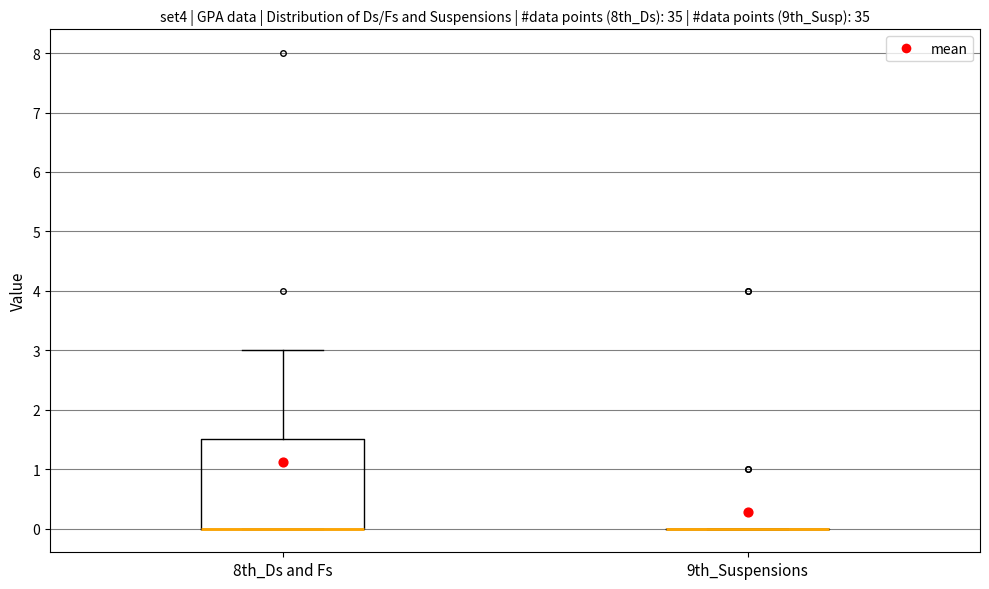

Reading left to right, transcribe this box plot: for each box, give where its median line is, the range the box spans, and where its two whiskers end, as read against the y-axis. The values are not printed on the chart, so give them approximately, as read against the axis.

8th_Ds and Fs: median 0.0 (drawn on the box's lower edge), box 0.0 to 1.5, whiskers 0.0 to 3.0
9th_Suspensions: box collapsed to a line at 0.0, whiskers 0.0 to 0.0